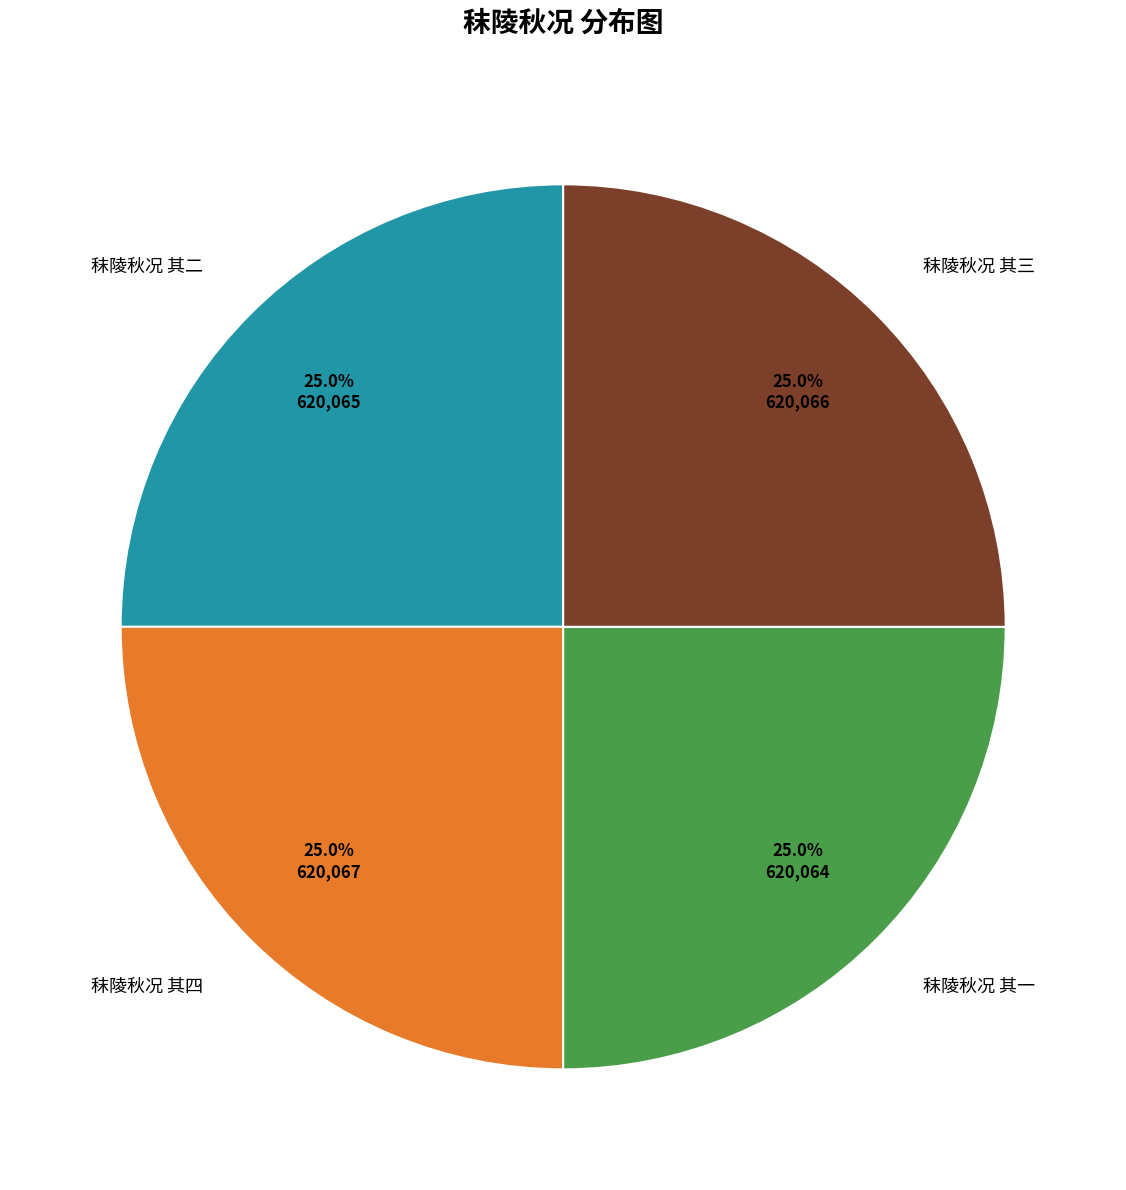

Is there a majority slice in this chart?

No